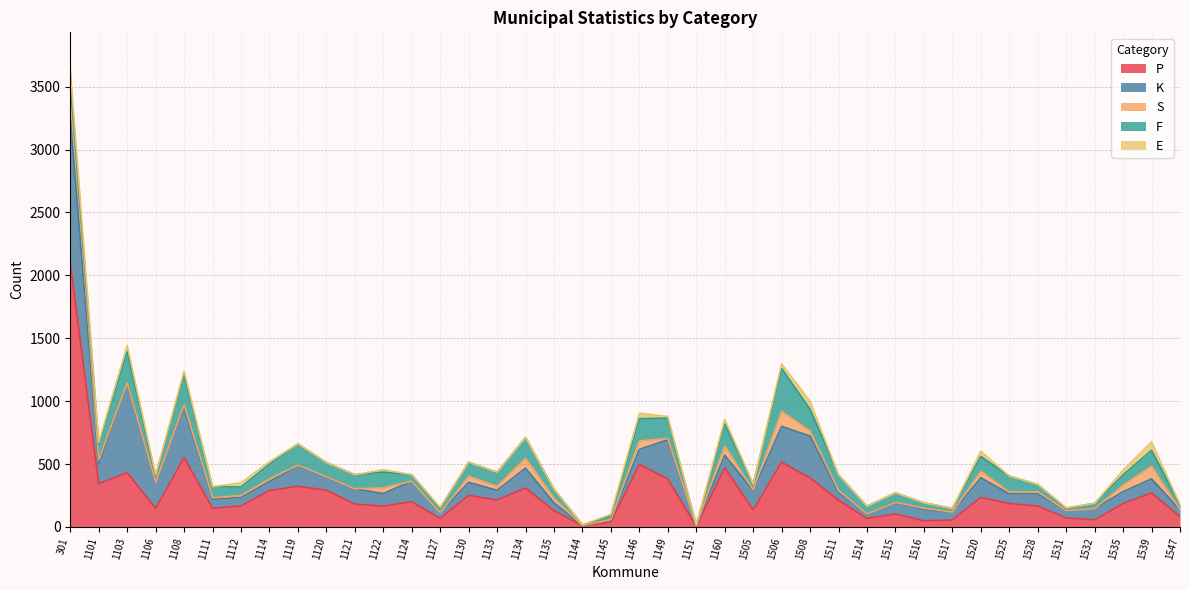

Which series has the largest total across all categories?

P